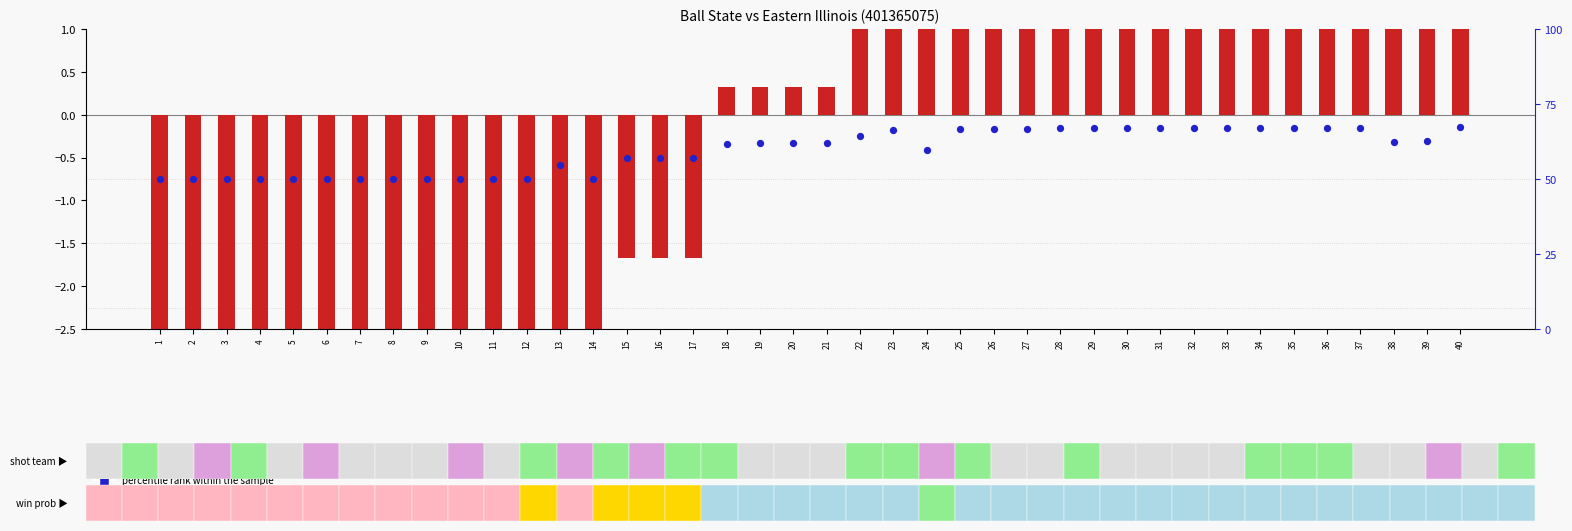

Which series reaches the minimum Y coordinate?

transformed count